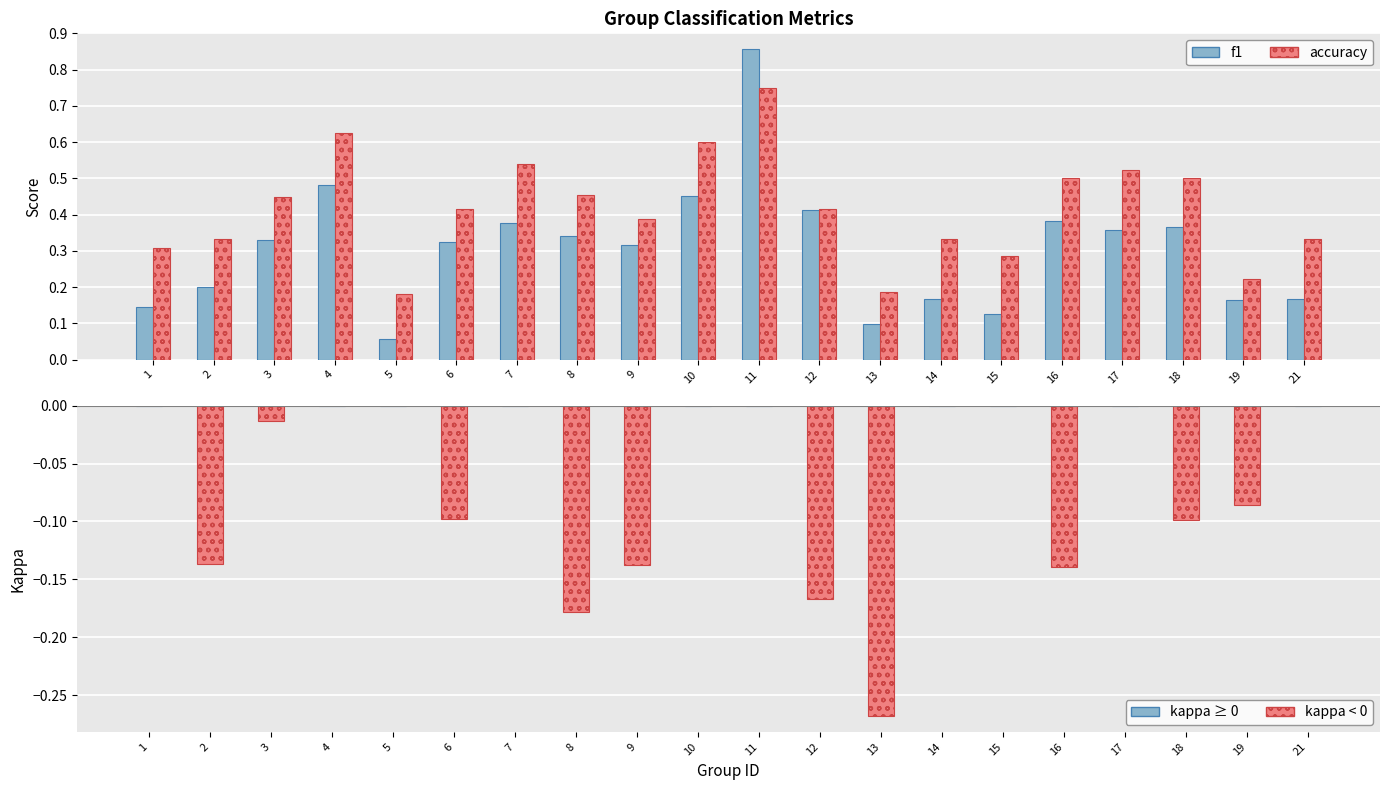

Is it true that f1 equals 1.4 at 11?

False